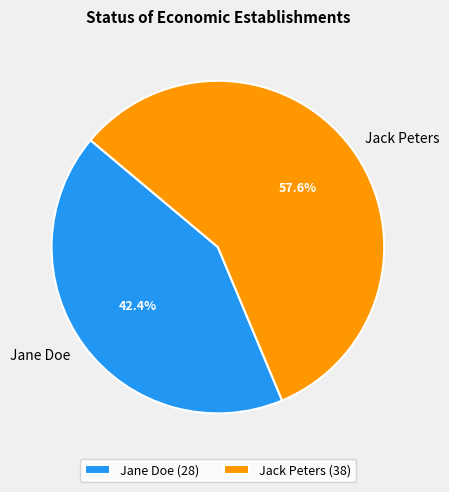

To the nearest percent, what is the difference between the largest and smallest slice percentages?

15%